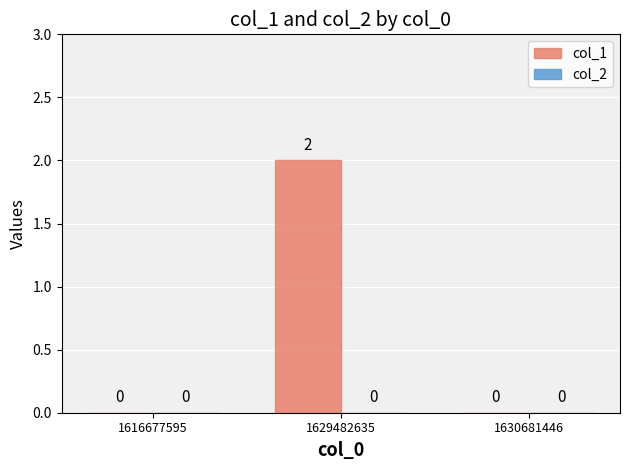

The chart shows a value of 0 at 1616677595. True or false?

True